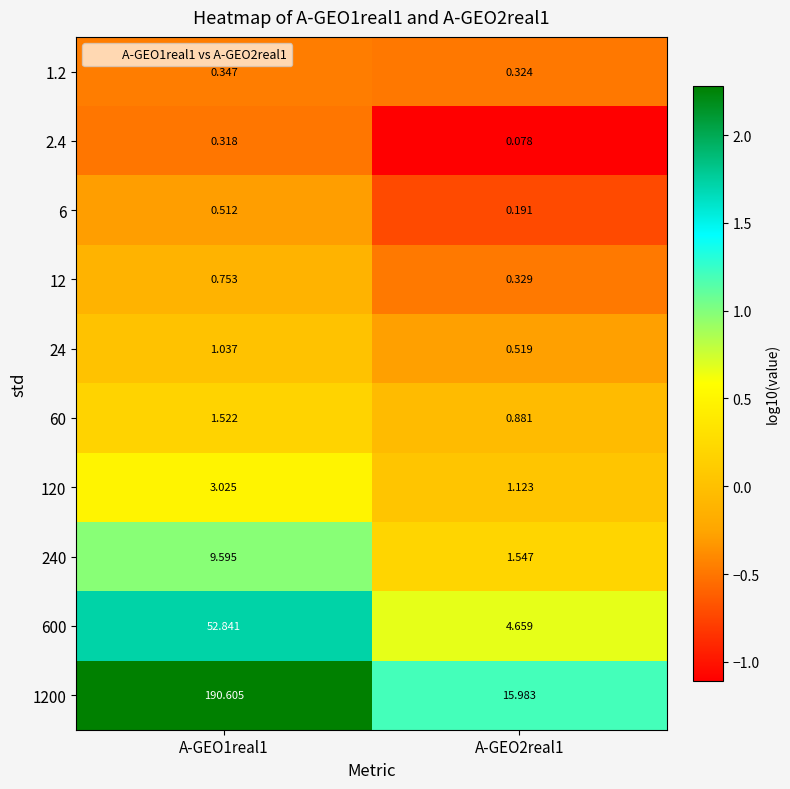

Is the value of 60 at A-GEO1real1 greater than the value of 120 at A-GEO2real1?

Yes